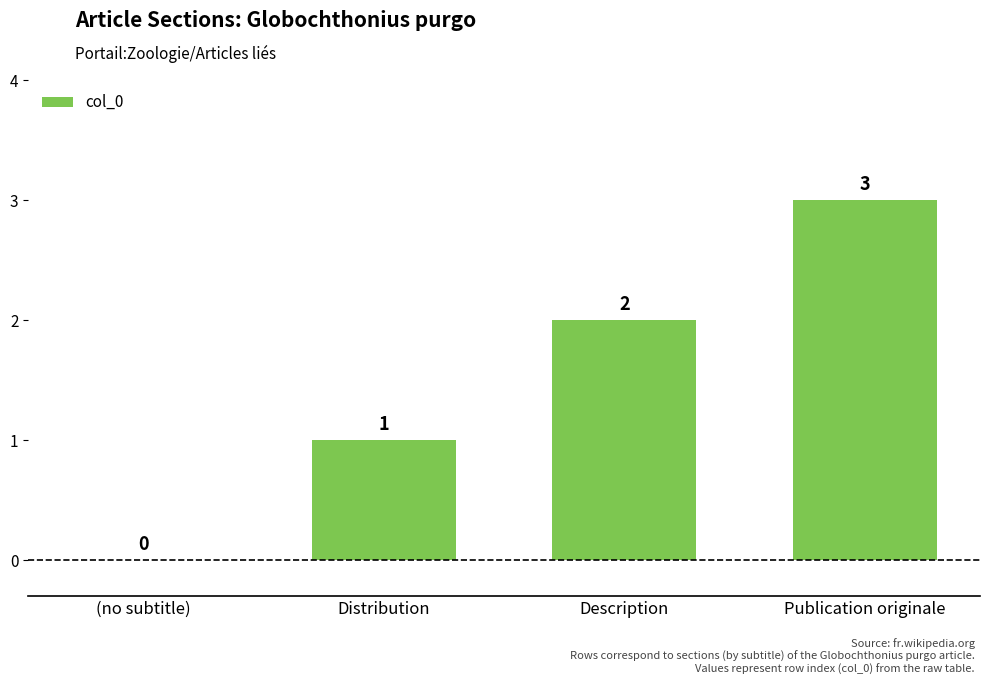

What is the ratio of the value at Distribution to the value at Publication originale?

0.3